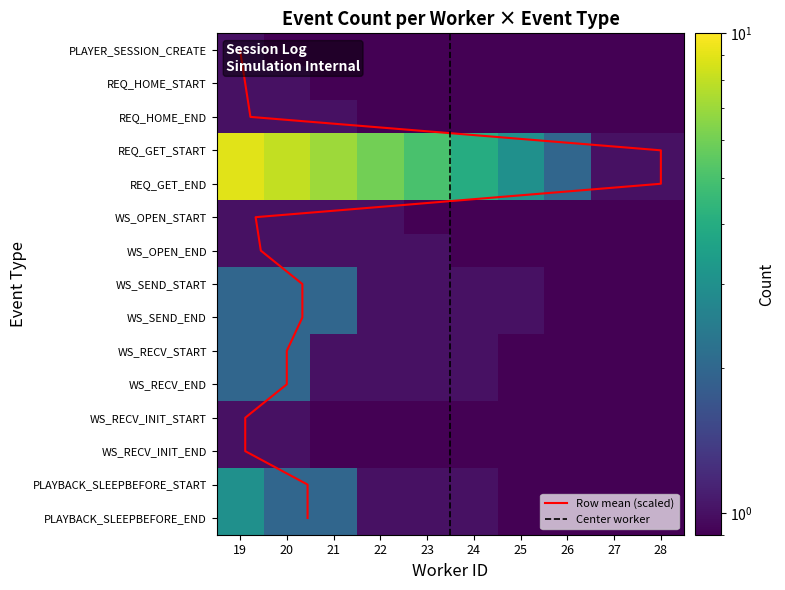

True or false: PLAYBACK_SLEEPBEFORE_END has a value of 1.0 at 23.

True